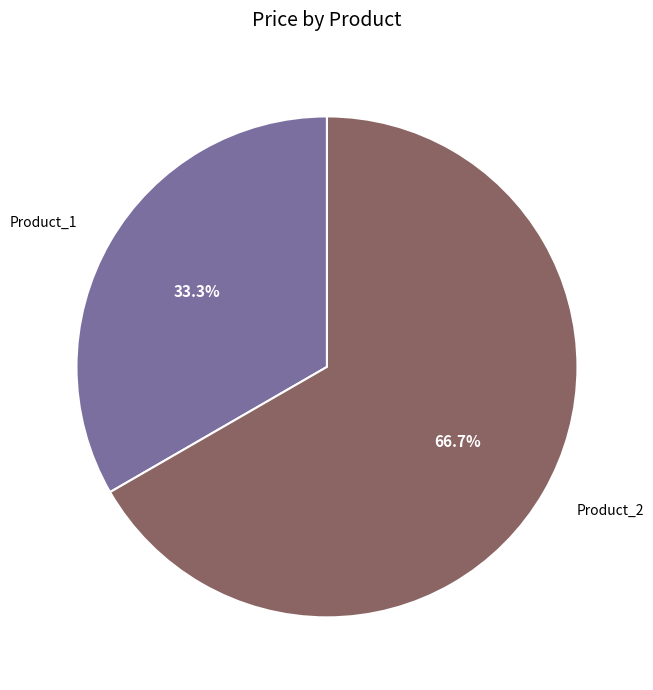

Which category accounts for the majority?

Product_2